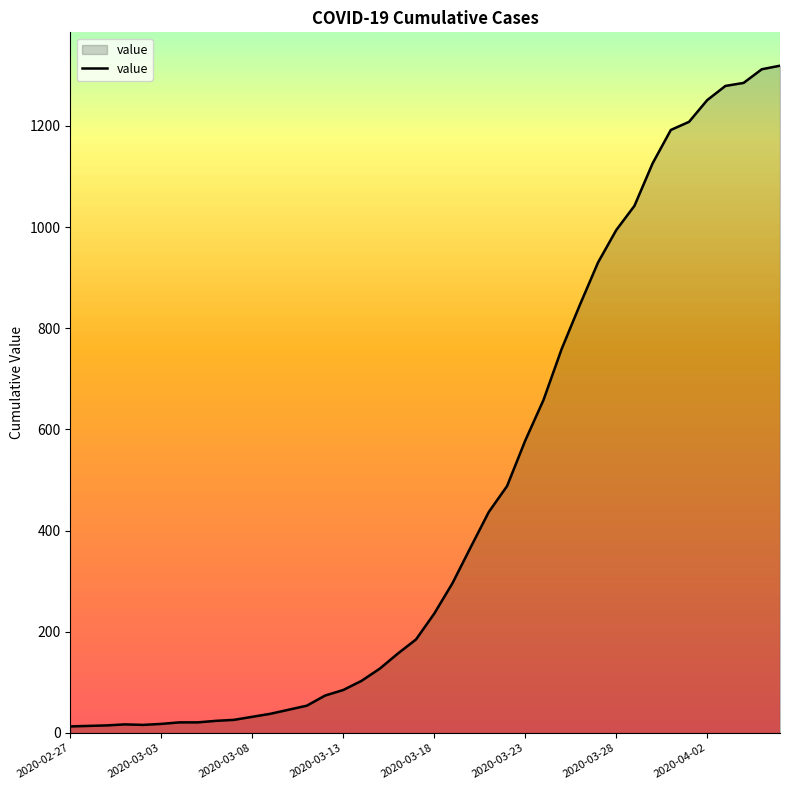

Which label corresponds to the smallest value in the chart?

2020-02-27